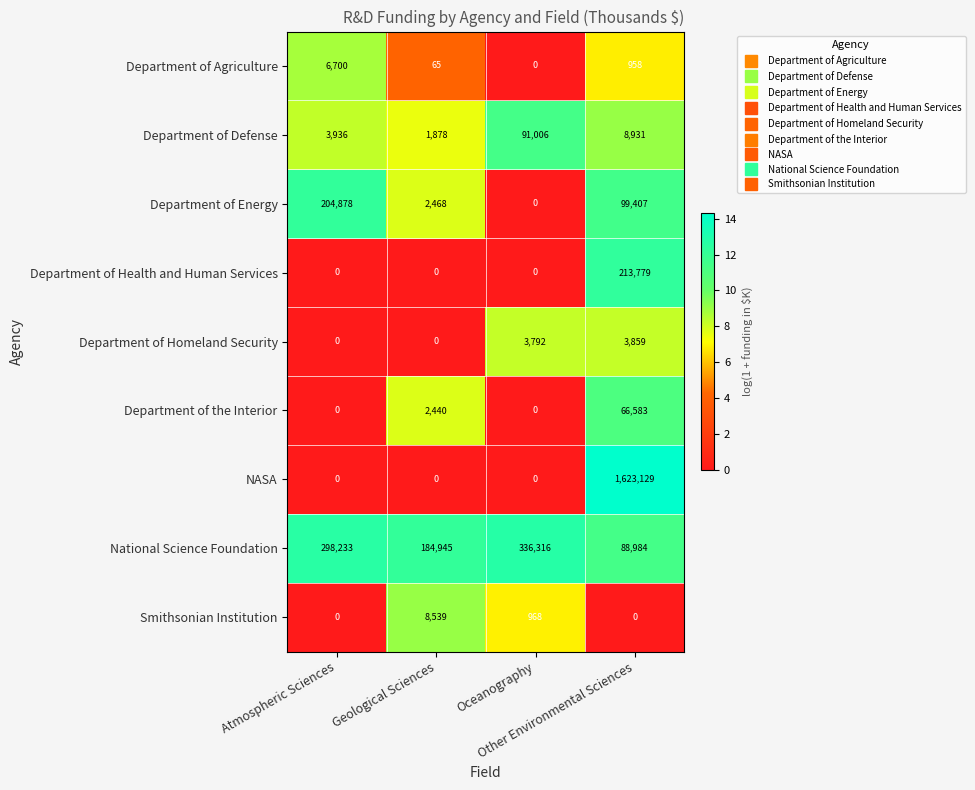

Which series has the largest range (max minus min)?

NASA